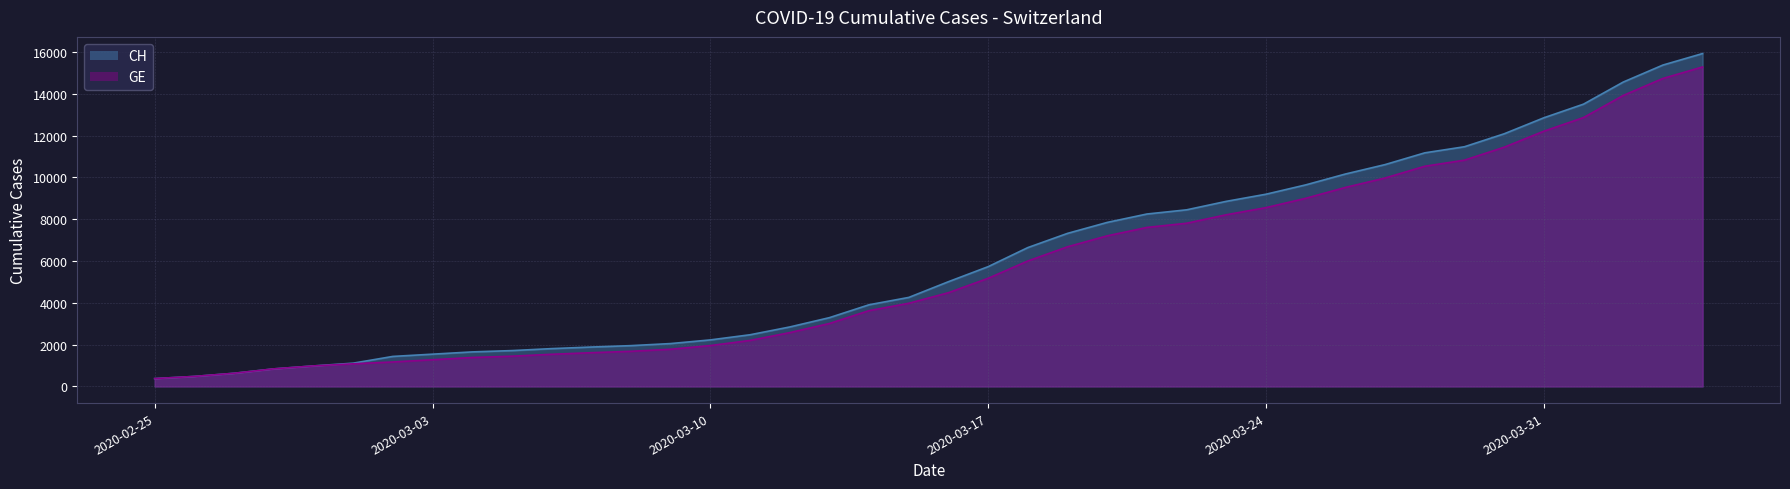

Rank the series by their average value, from highest to lowest.

CH, GE